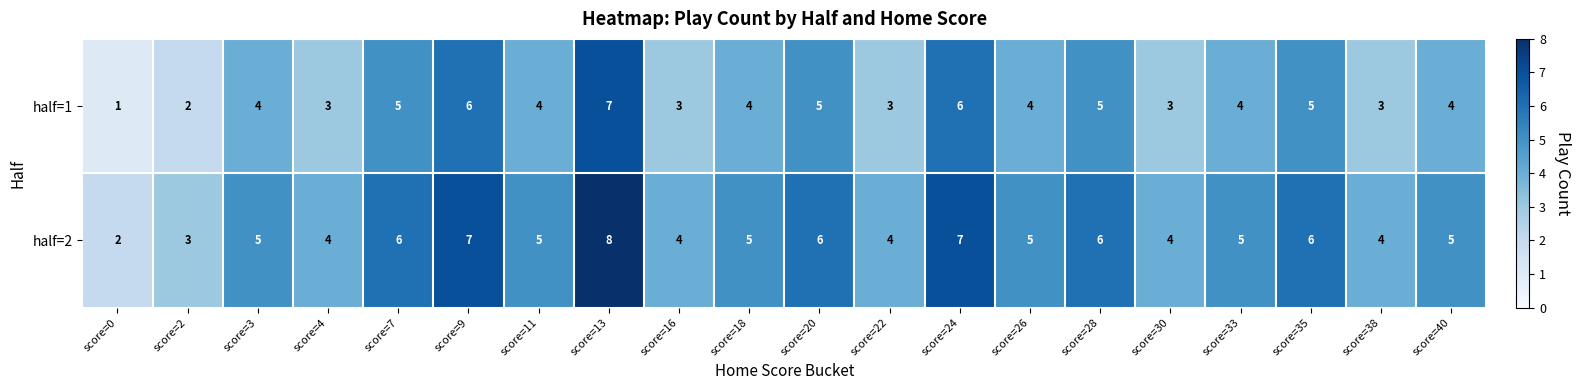

At which category does the chart reach its minimum across all series?

score=0